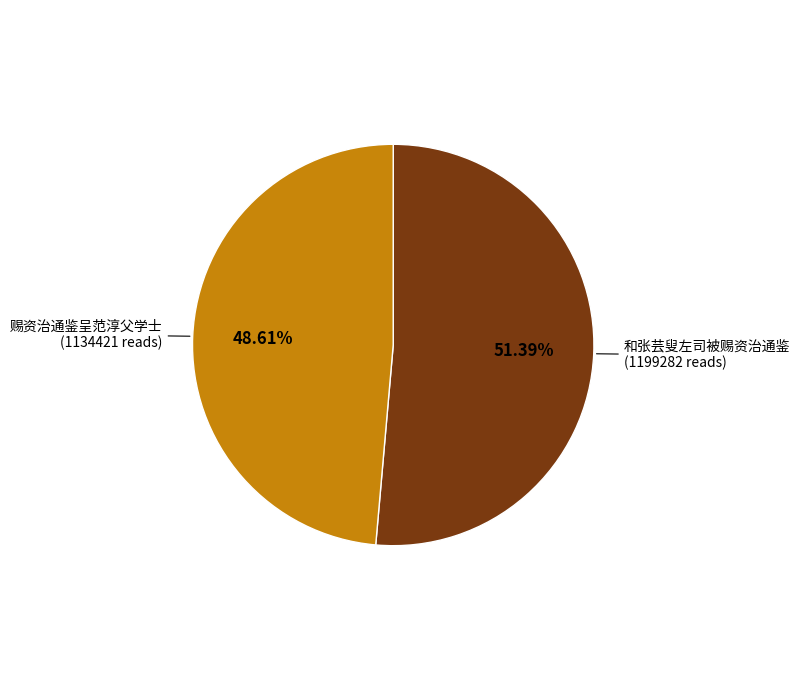

Count the number of slices in the pie.

2